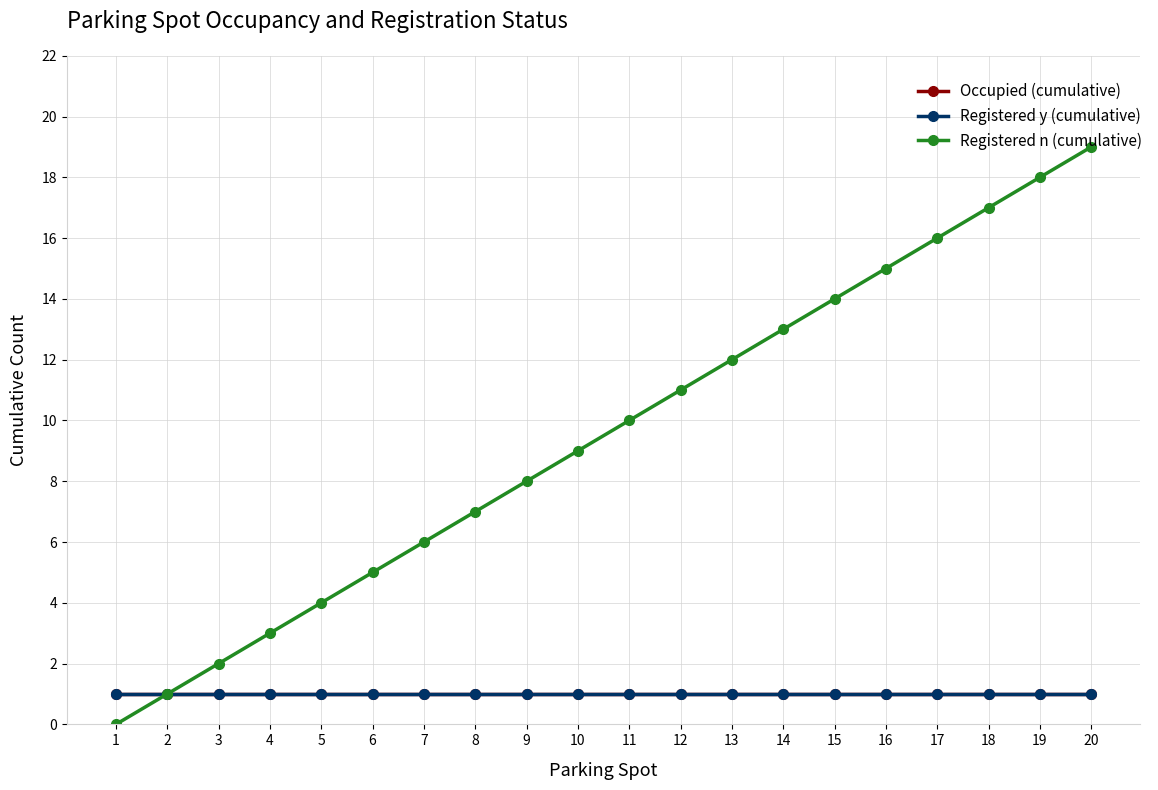

True or false: Registered n (cumulative) has more than 2 interior local peaks.

False